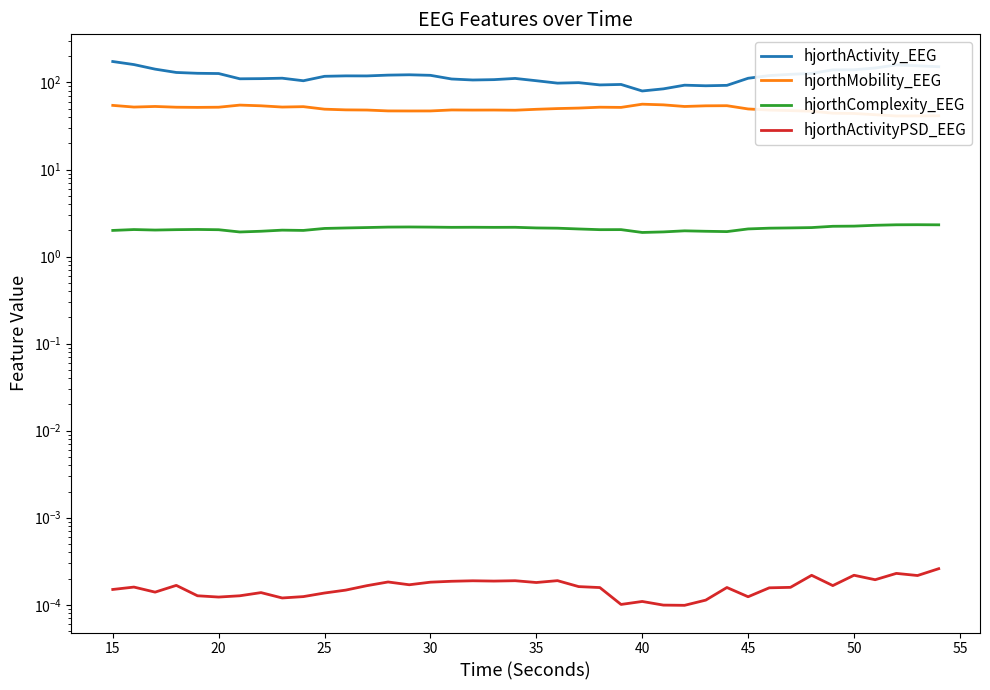

How many lines are shown in the chart?

4